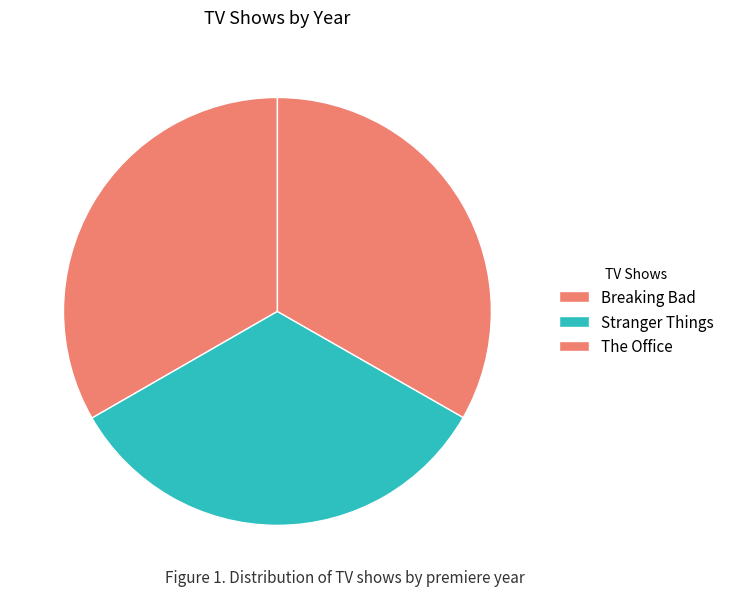

Count the number of slices in the pie.

3